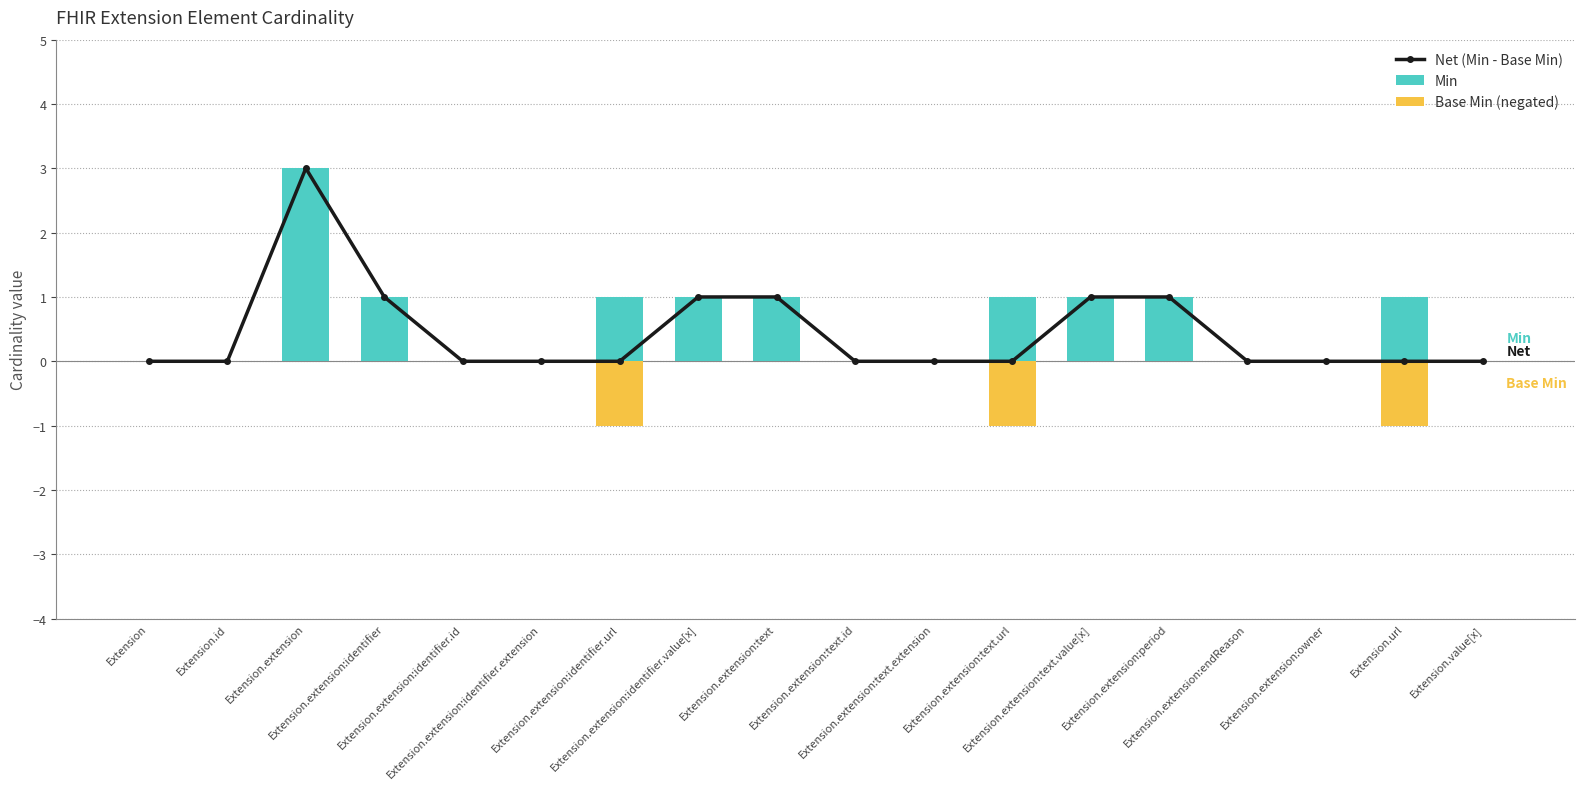

What is the label of the 6th bar from the right?

Extension.extension:text.value[x]